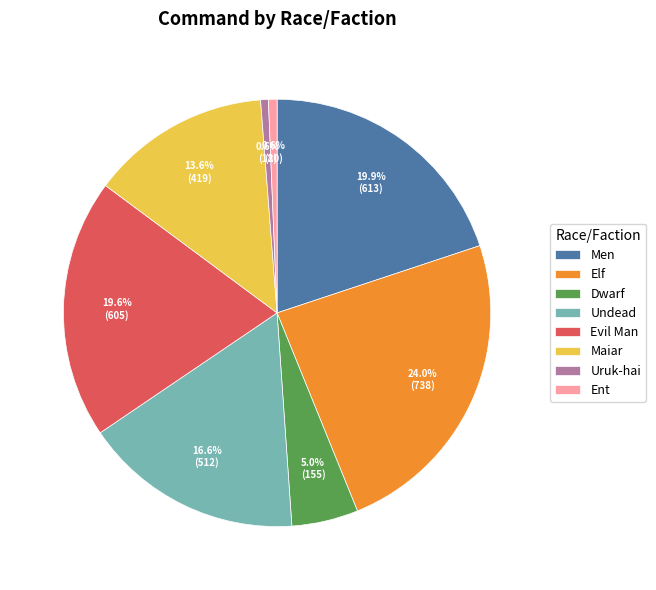

How much of the chart is everything except Men?

80.1%